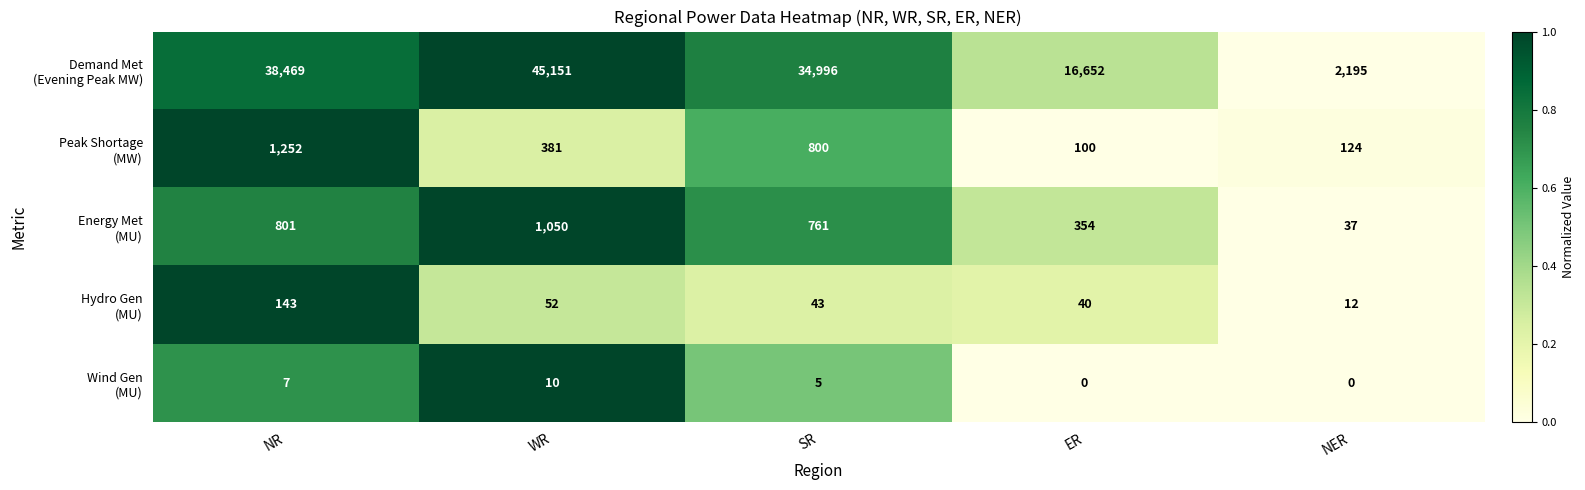

At which category is the sum across all series the highest?

WR